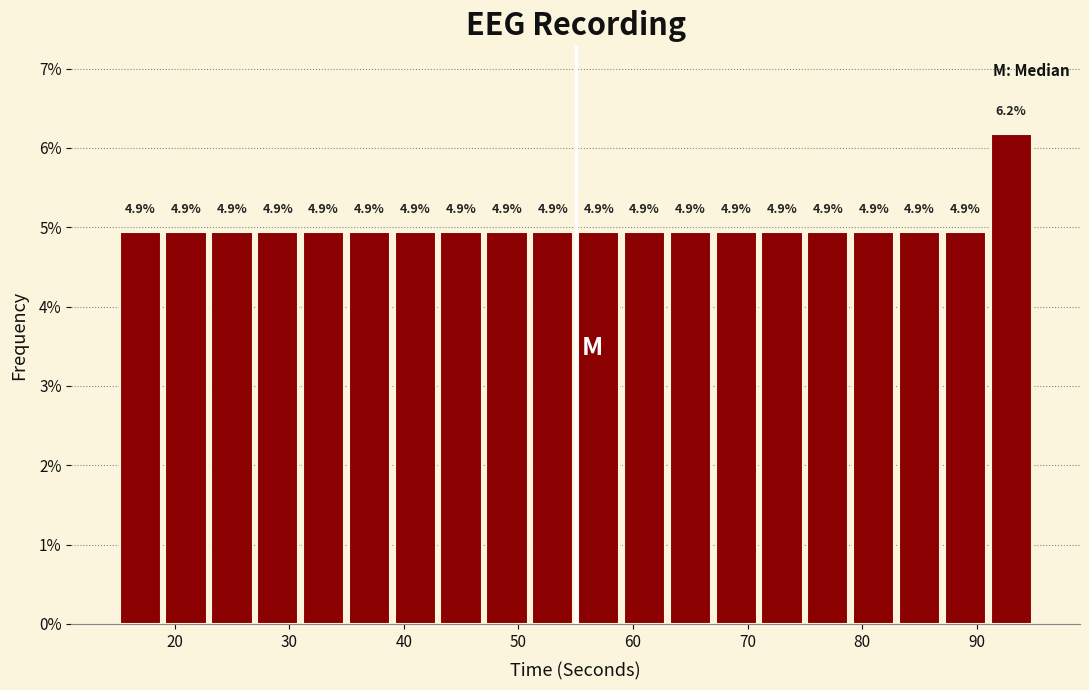

Which range on the x-axis has the tallest bar?

91 to 95